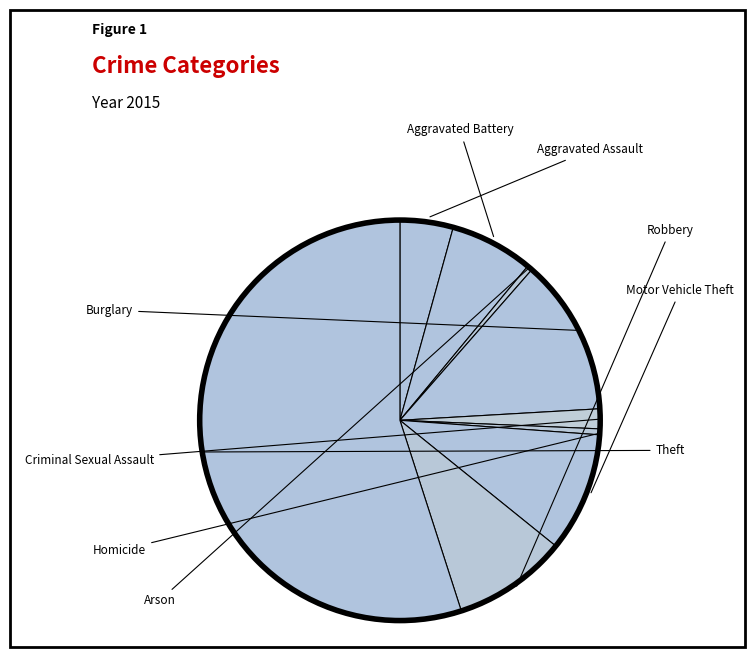

How many slices are in this pie chart?

9